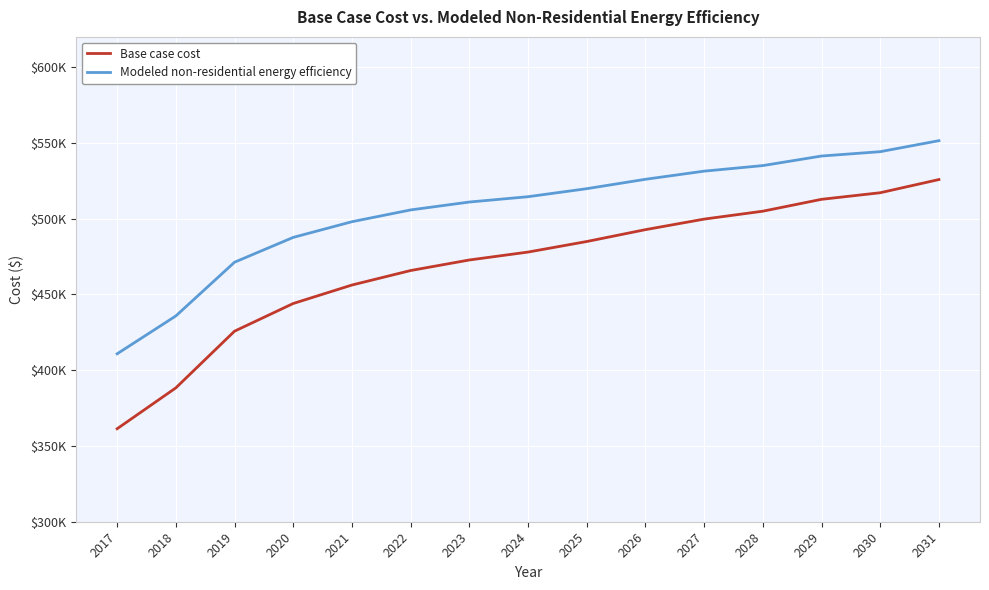

Does the chart display data point markers on the line(s)?

No